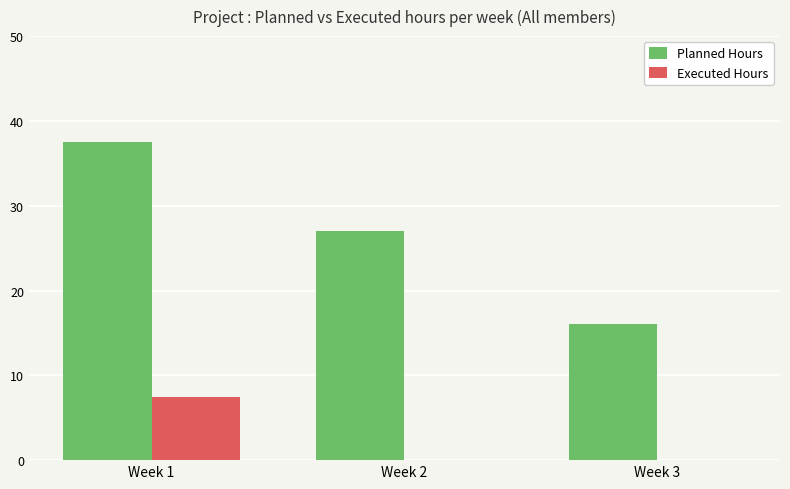

Reading right to left, transcribe all the data shown in this chart.

Planned Hours: 16.0	27.0	37.5
Executed Hours: 0.0	0.0	7.5